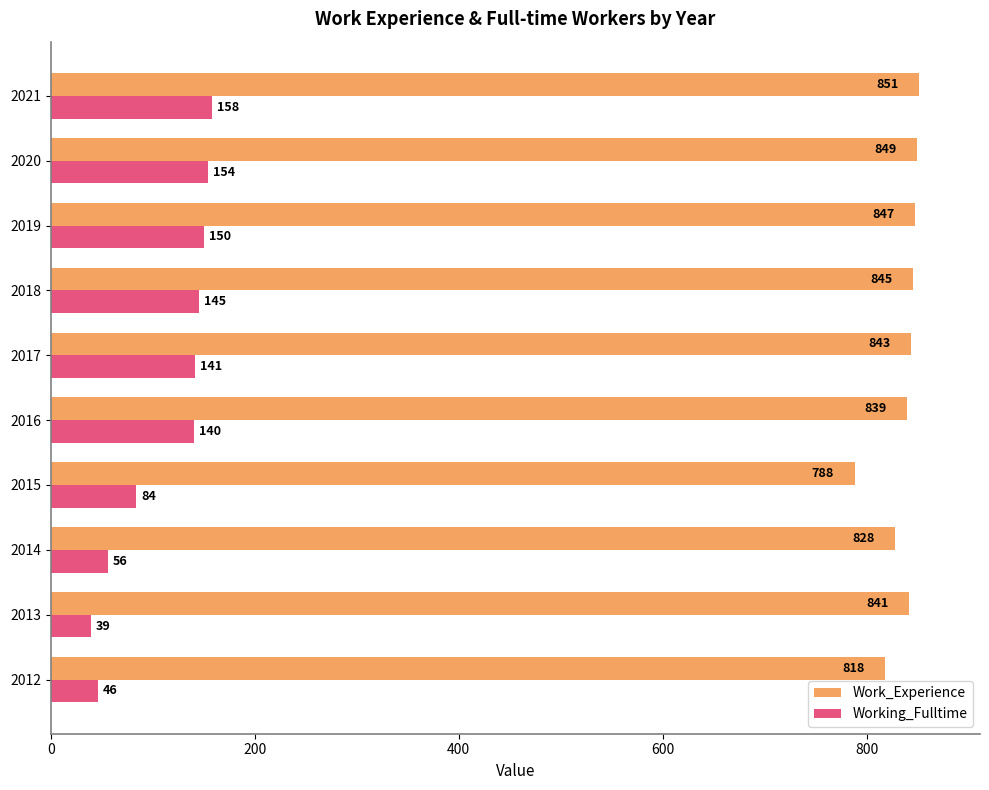

True or false: Work_Experience has a value of 843 at 2017.

True